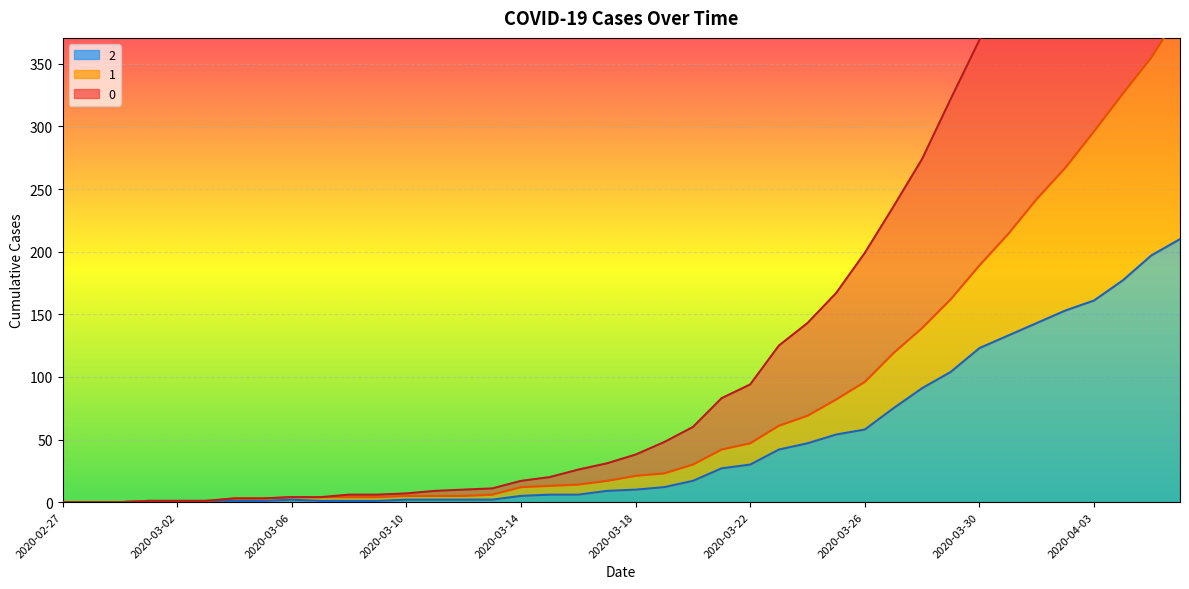

Between 2020-02-28 and 2020-03-09, which is larger?

2020-03-09